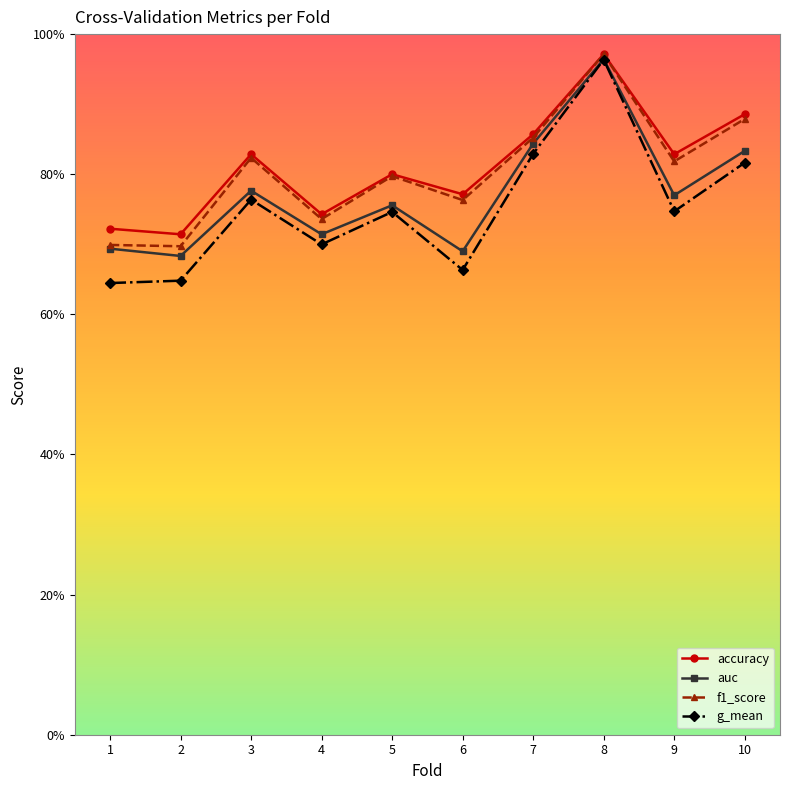

Is this an area chart (filled region under the line)?

No